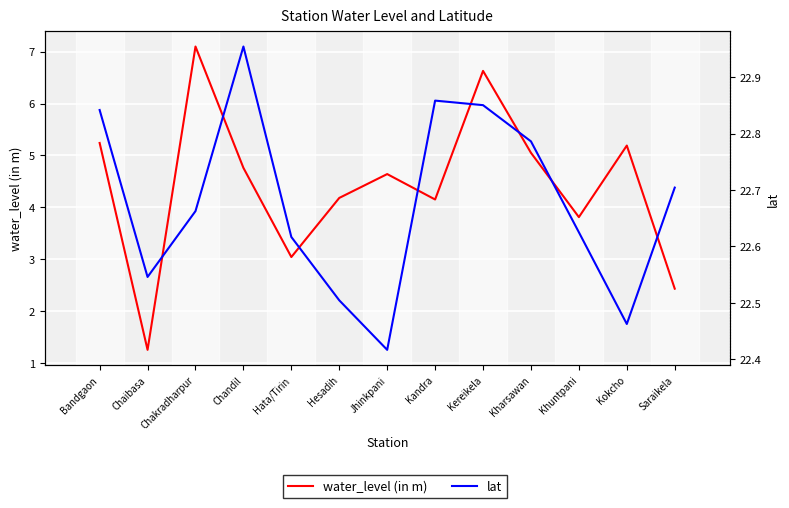

In water_level (in m), how many points are higher than both neighbors (excluding endpoints)?

4